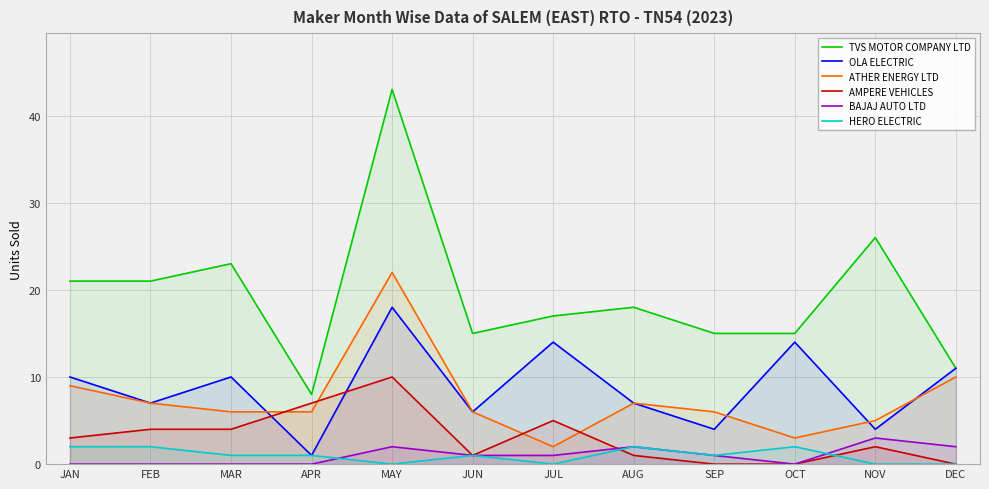

What is the difference between the second highest and second lowest values in the BAJAJ AUTO LTD series?

2